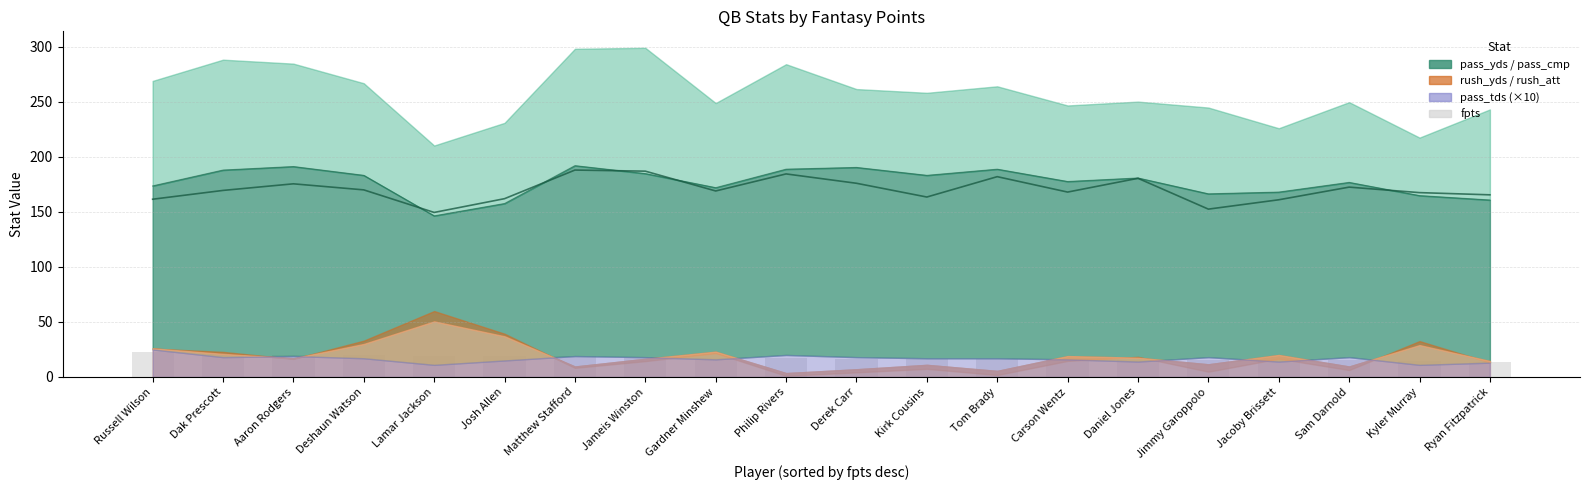

Between Aaron Rodgers and Carson Wentz, which is larger?

Aaron Rodgers